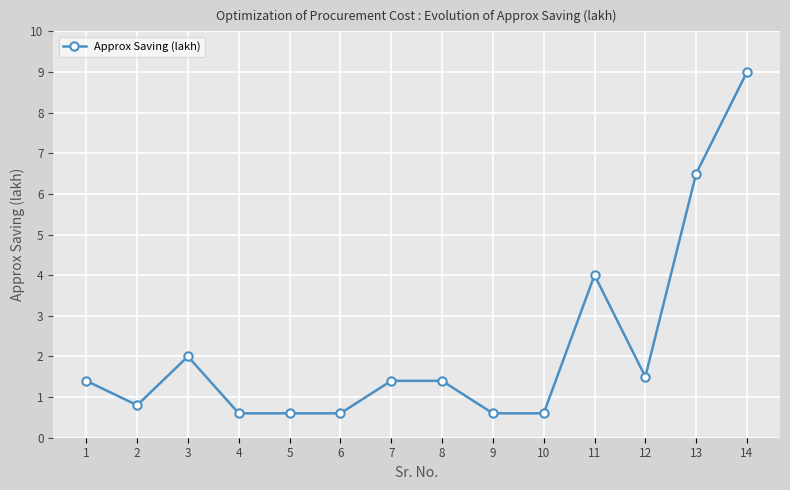

Is this an area chart (filled region under the line)?

No